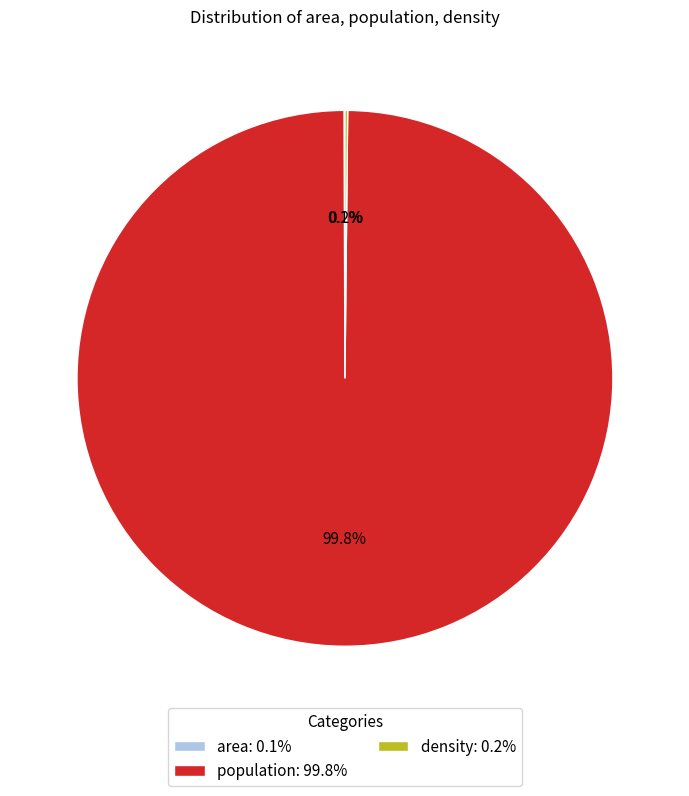

Does any single category account for the majority?

Yes